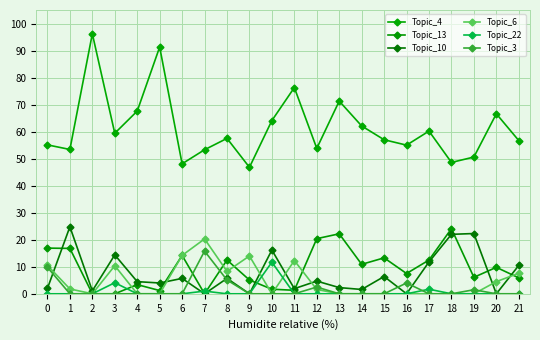

Which series changed the most between 4 and 7?

Topic_6